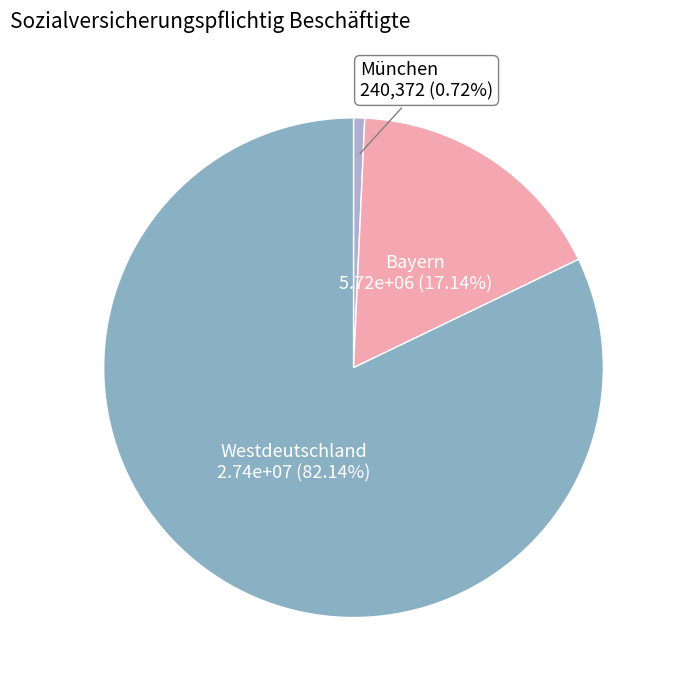

Combined, do München and Westdeutschland account for over 50%?

Yes